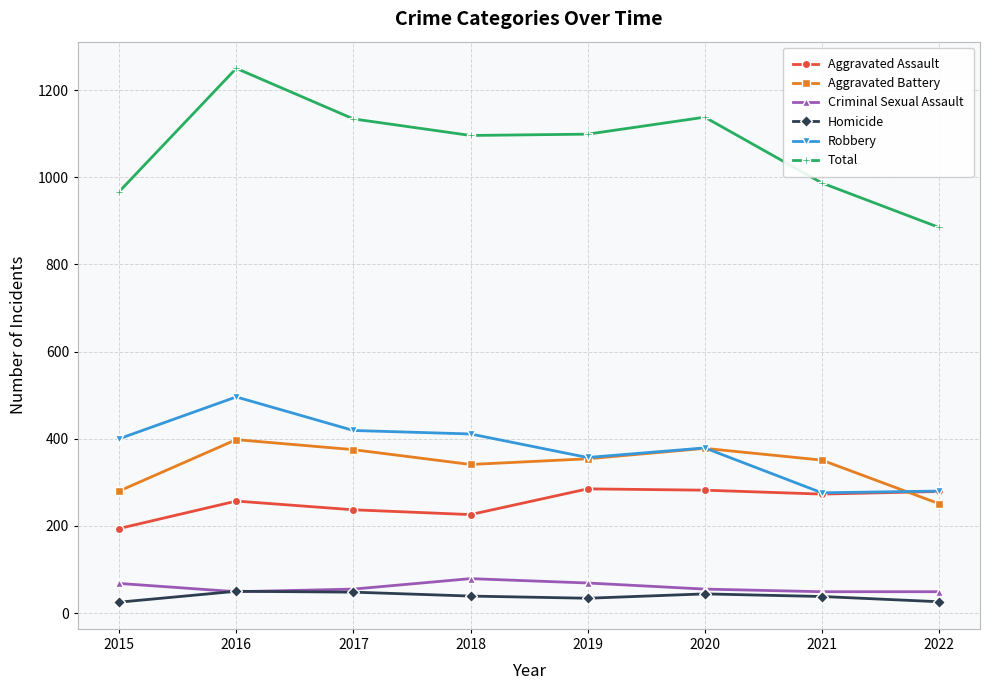

What are all the series names shown in the legend?

Aggravated Assault, Aggravated Battery, Criminal Sexual Assault, Homicide, Robbery, Total